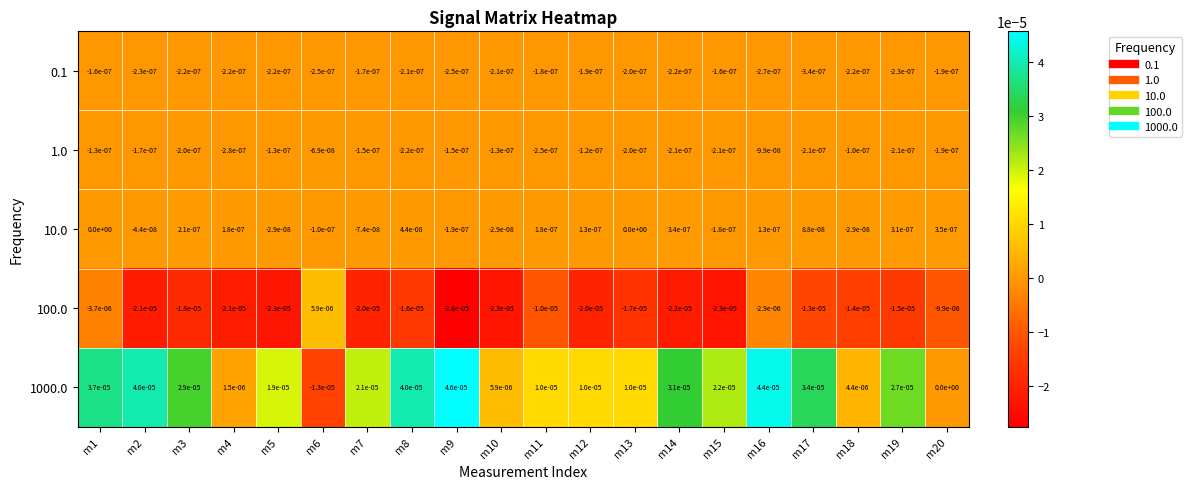

Is it true that 10.0 equals 0.0 at m19?

True